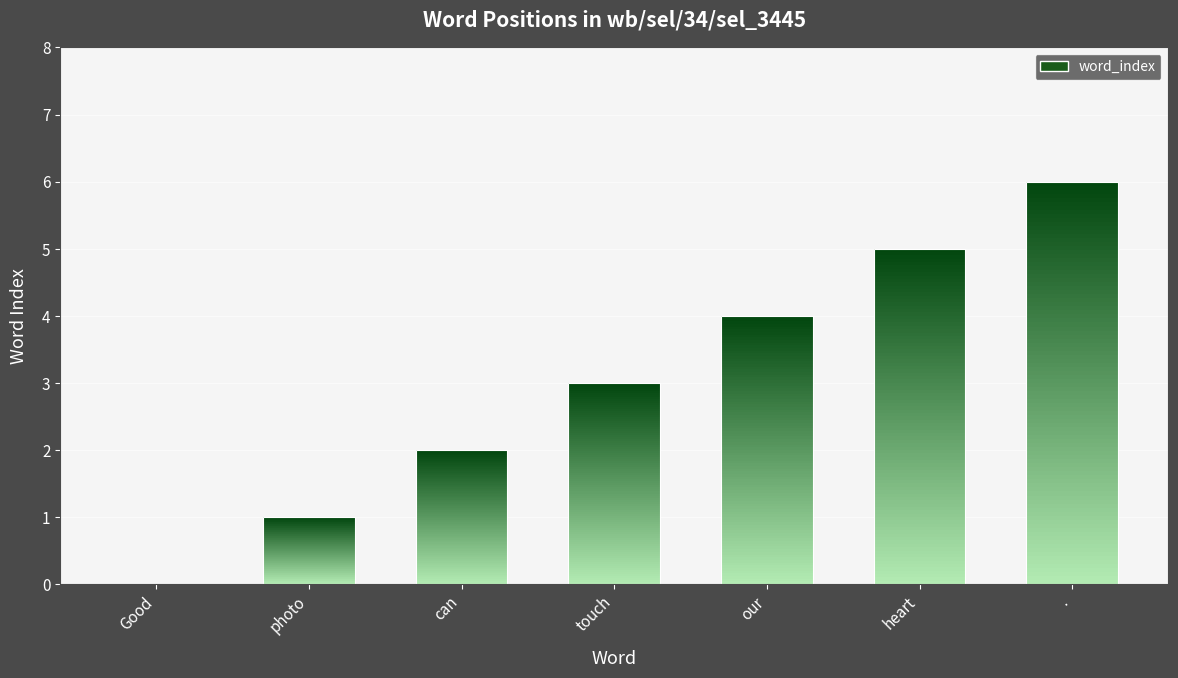

What is the ratio of the value at . to the value at heart?

1.2